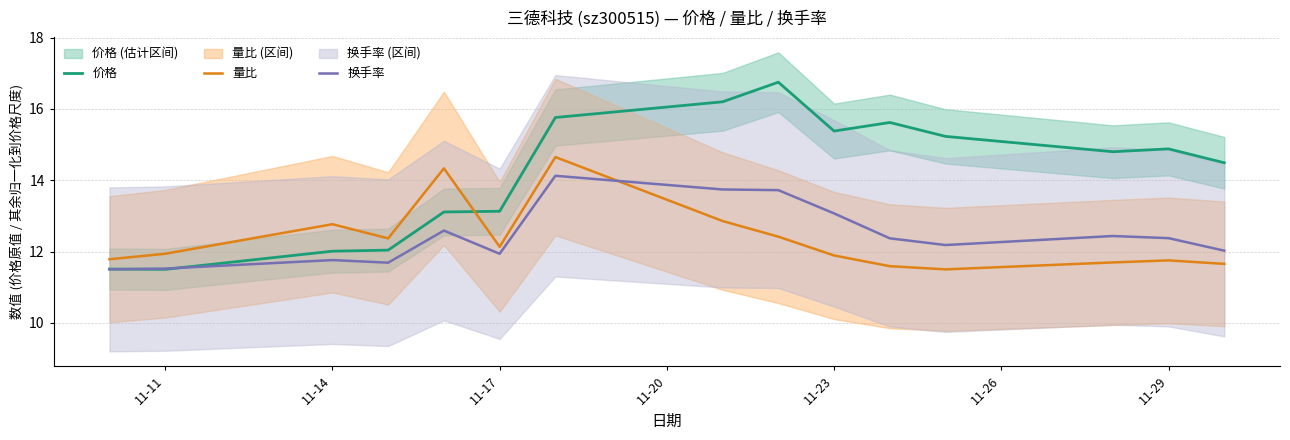

Reading left to right, what are all the values shown in this chart?

价格: 11.5	11.5	12.0	12.0	13.1	13.1	15.8	16.2	16.8	15.4	15.6	15.2	14.8	14.9	14.5
量比: 11.8	11.9	12.8	12.4	14.3	12.1	14.7	12.9	12.4	11.9	11.6	11.5	11.7	11.8	11.7
换手率: 11.5	11.5	11.8	11.7	12.6	11.9	14.1	13.7	13.7	13.1	12.4	12.2	12.4	12.4	12.0